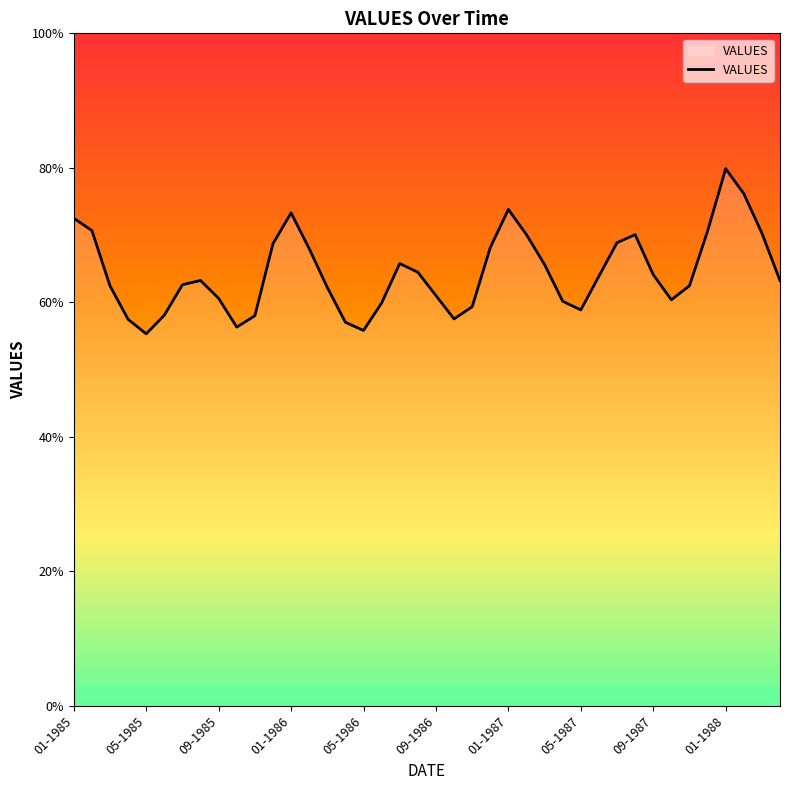

What is the smallest value displayed?

55.3